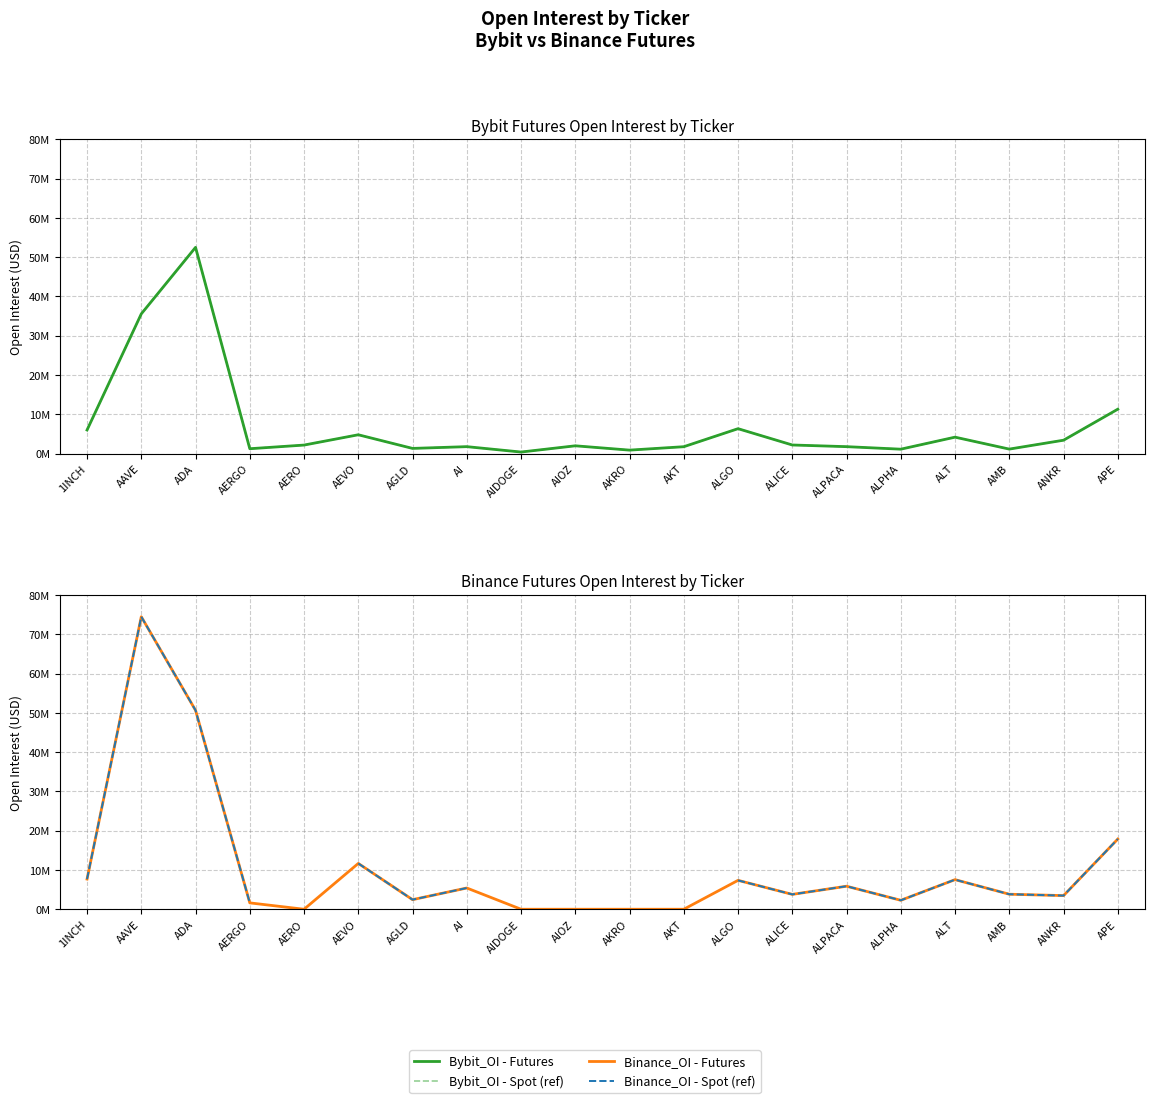

What is the value of the Binance_OI - Spot (ref) point at the 7th from the left?

2440766.0